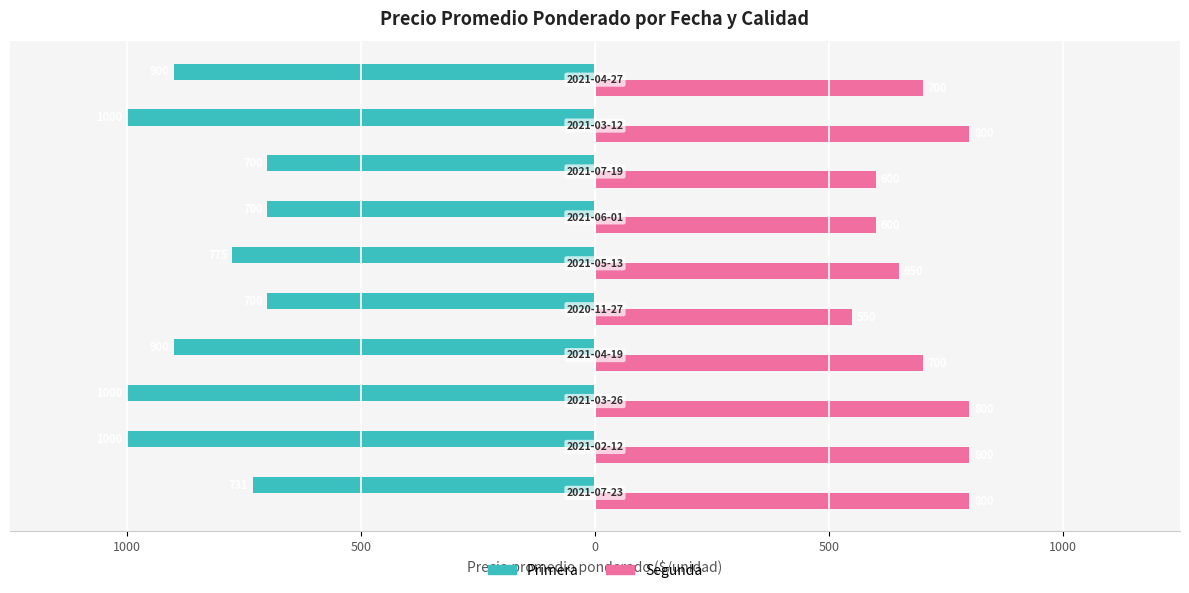

What is the average value of the Primera series?

-841